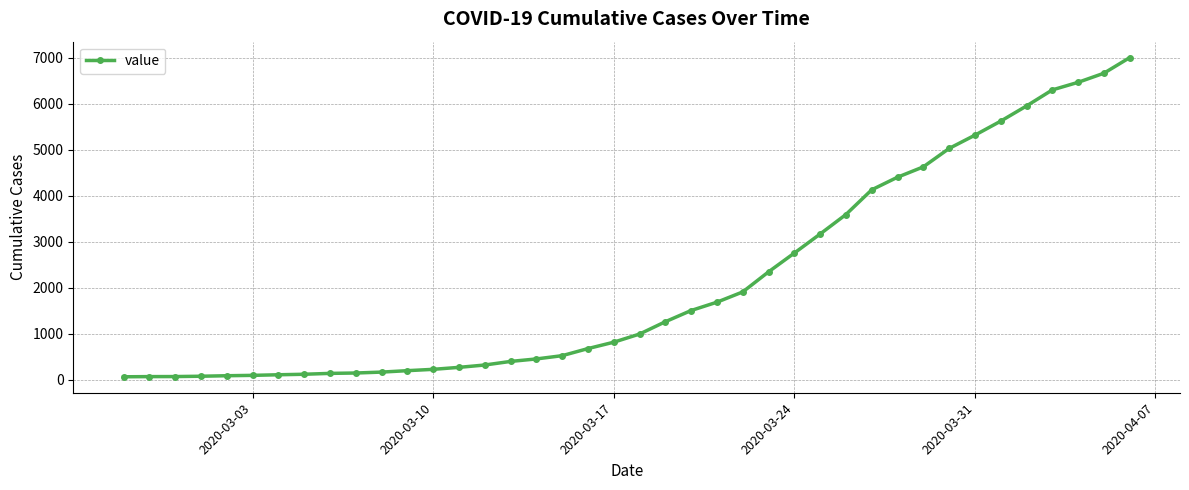

What is the average value?

2144